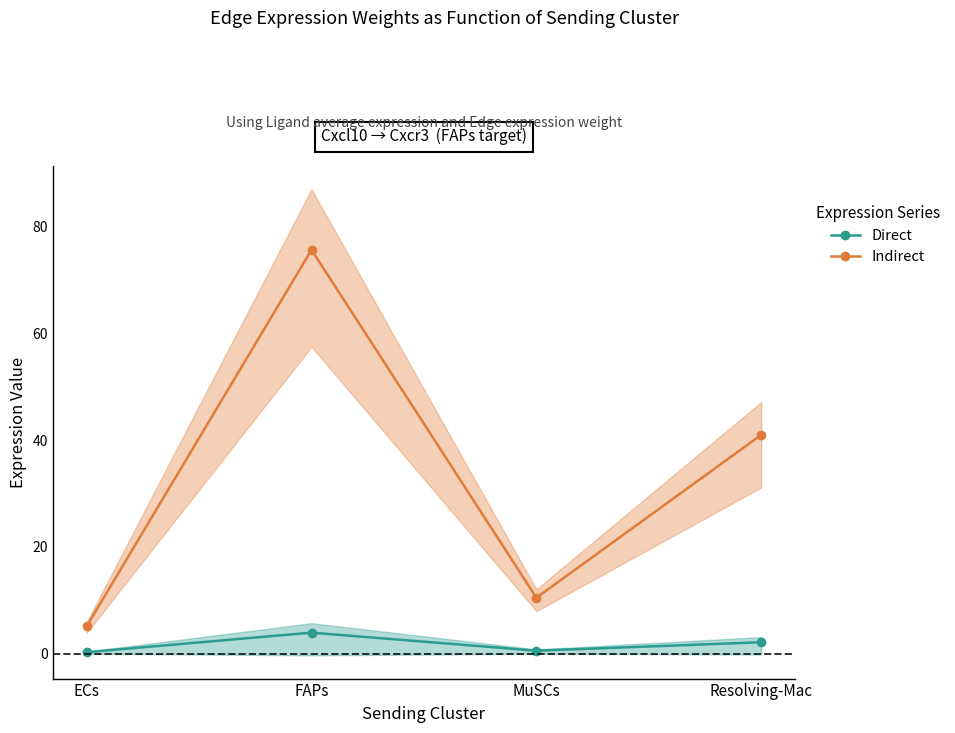

At which label does Direct reach its peak?

FAPs